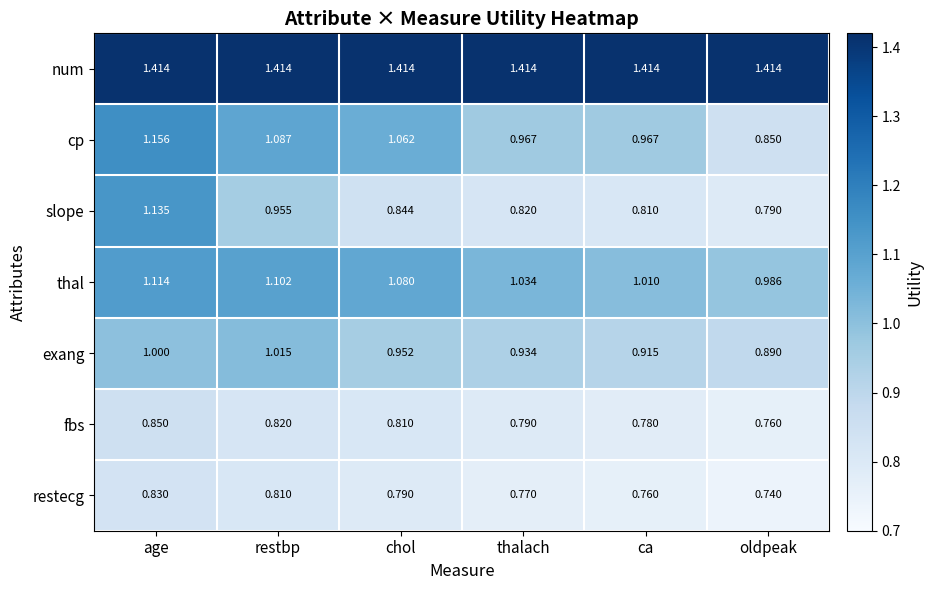

Which series changed the most between restbp and oldpeak?

cp